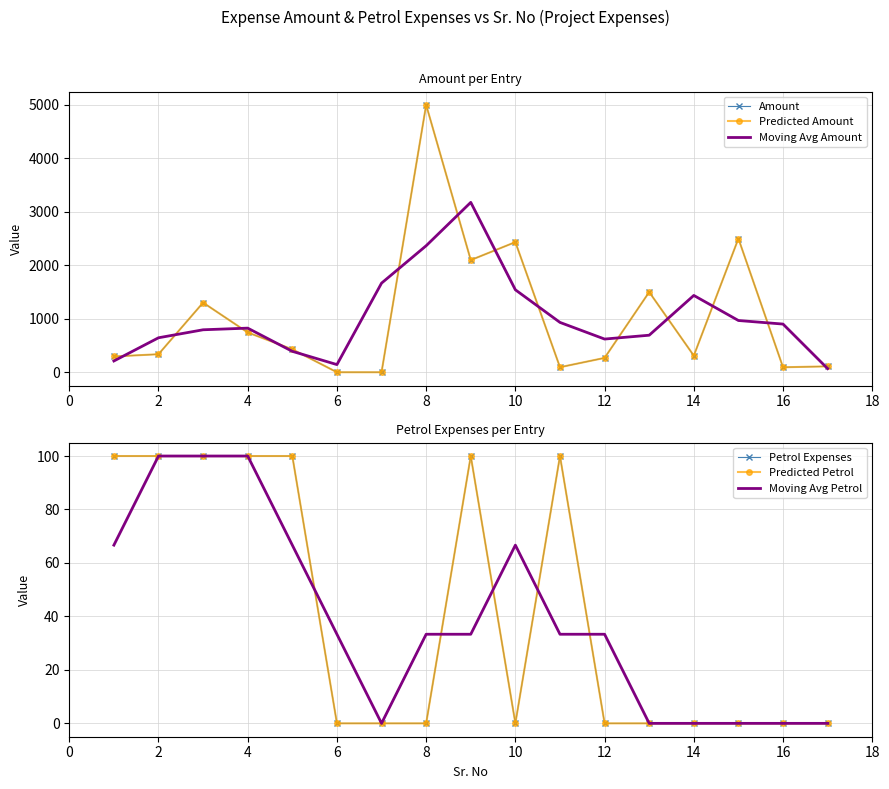

Which series has the widest spread of values?

Amount